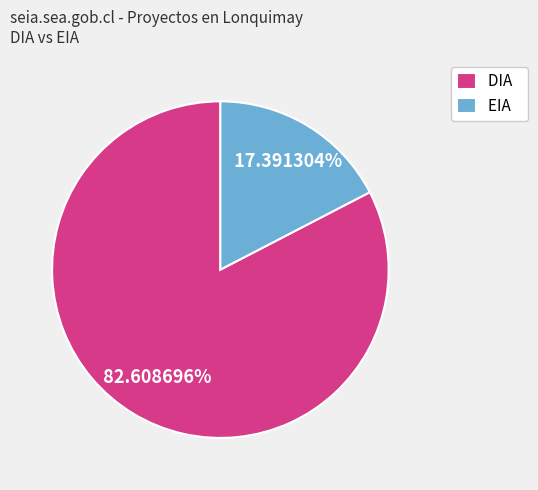

Which slice is the smallest?

EIA